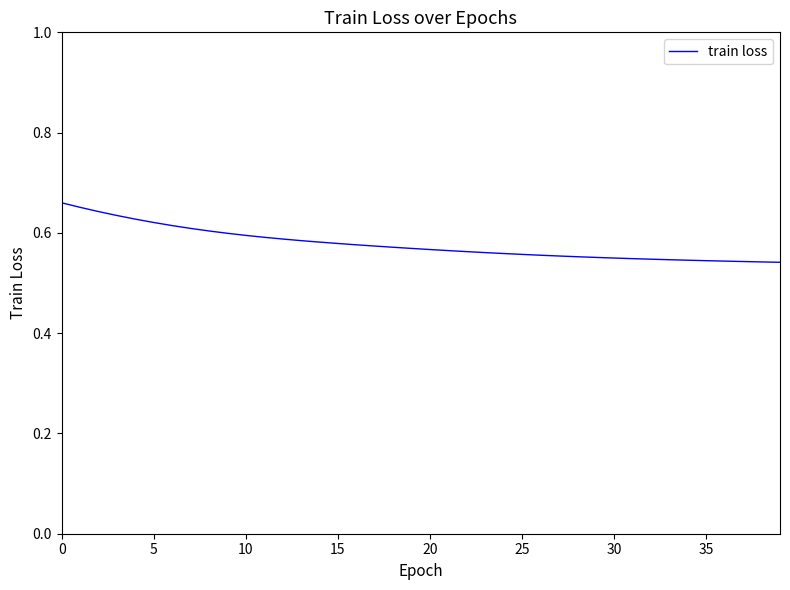

Is it true that the value at 20 is 1.0?

False